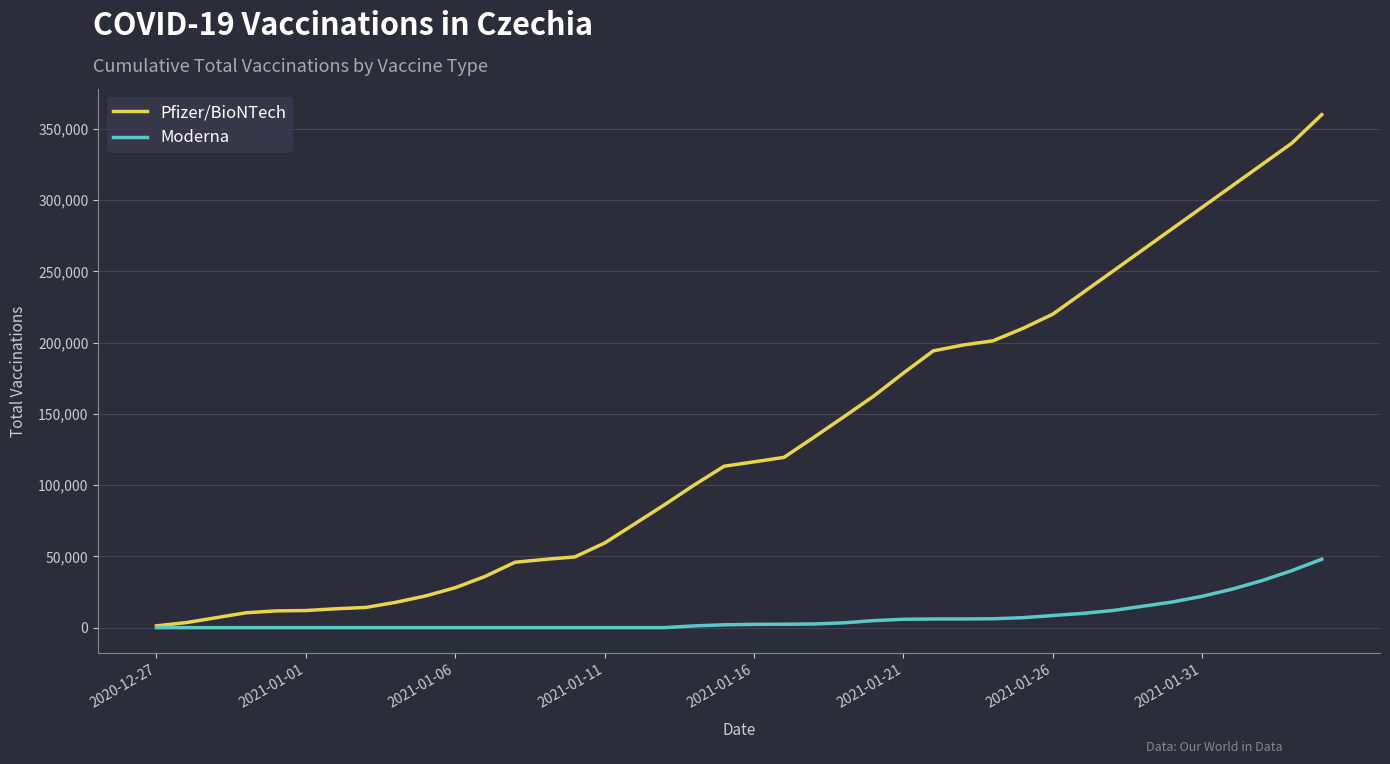

List the series in order of their overall mean, lowest first.

Moderna, Pfizer/BioNTech